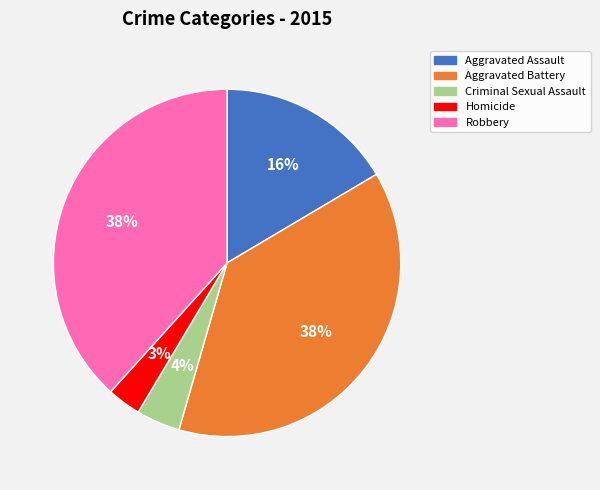

What is the ratio of the value at Aggravated Assault to the value at Criminal Sexual Assault?

4.0